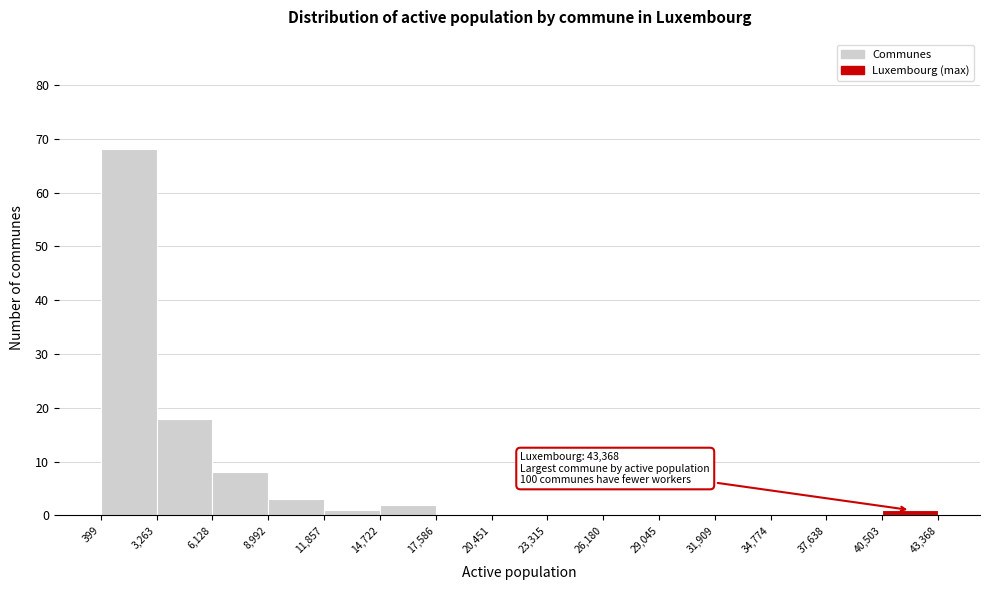

Which range on the x-axis has the tallest bar?

399 to 3,263